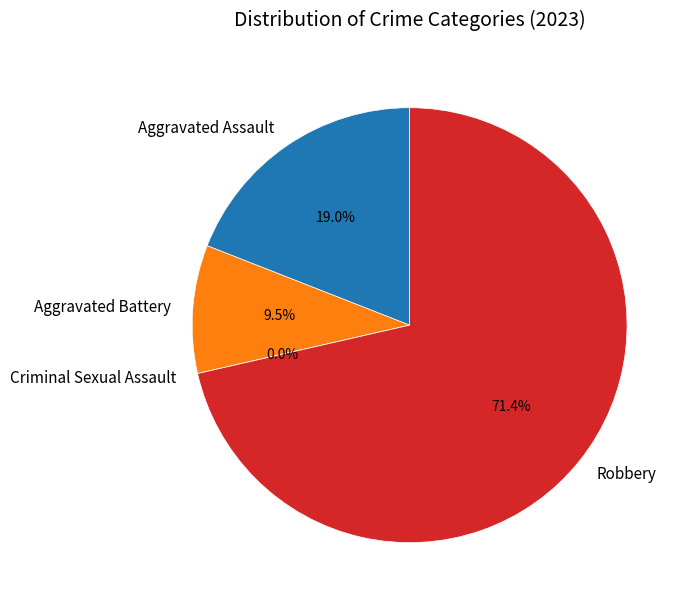

Count the number of slices in the pie.

4